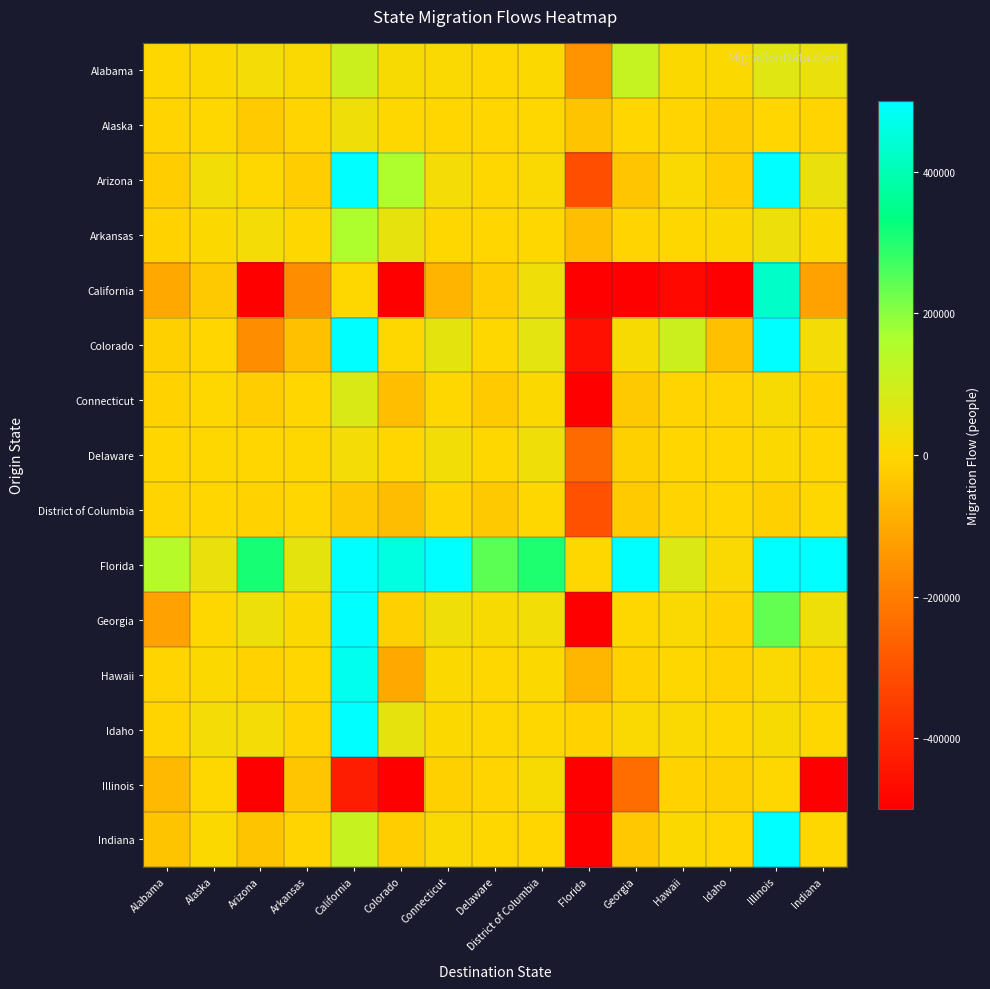

At how many categories does at least one series exceed 3107363?

2